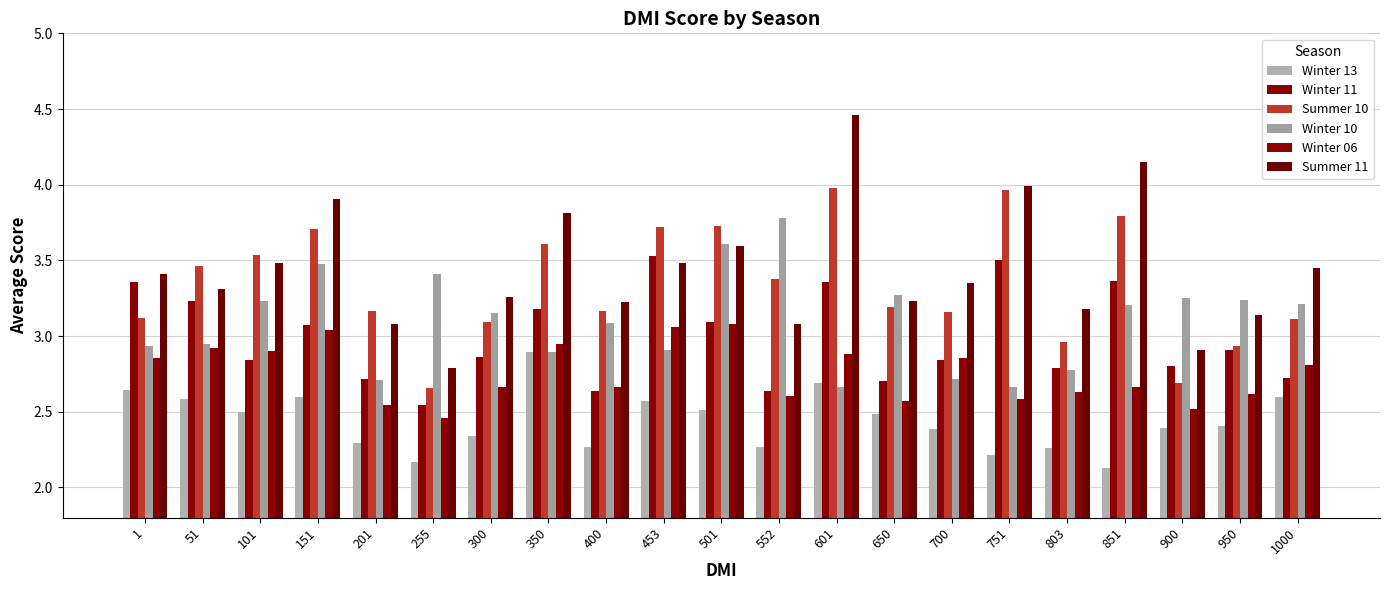

How many groups of bars are there?

21